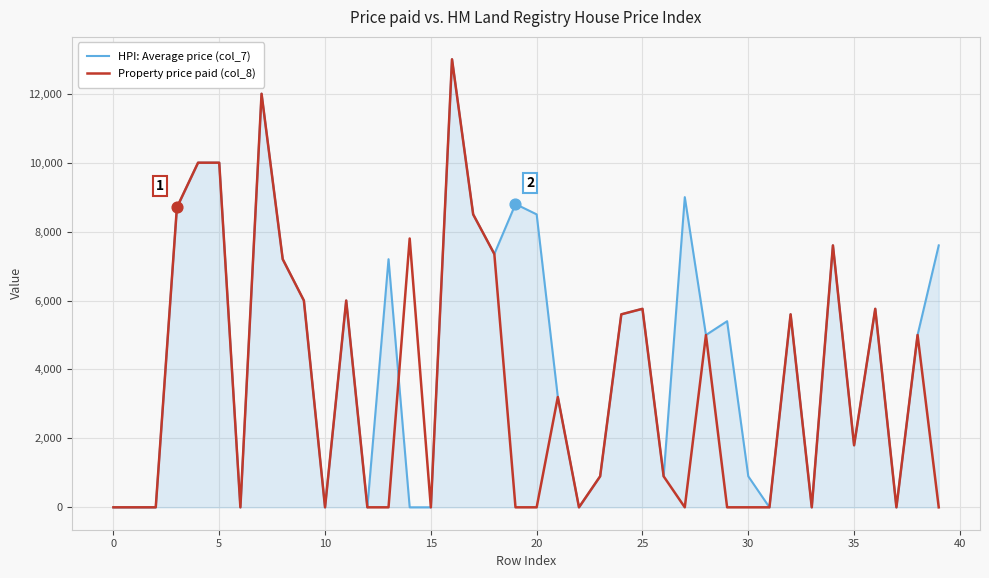

Which series has the largest total across all categories?

HPI: Average price (col_7)